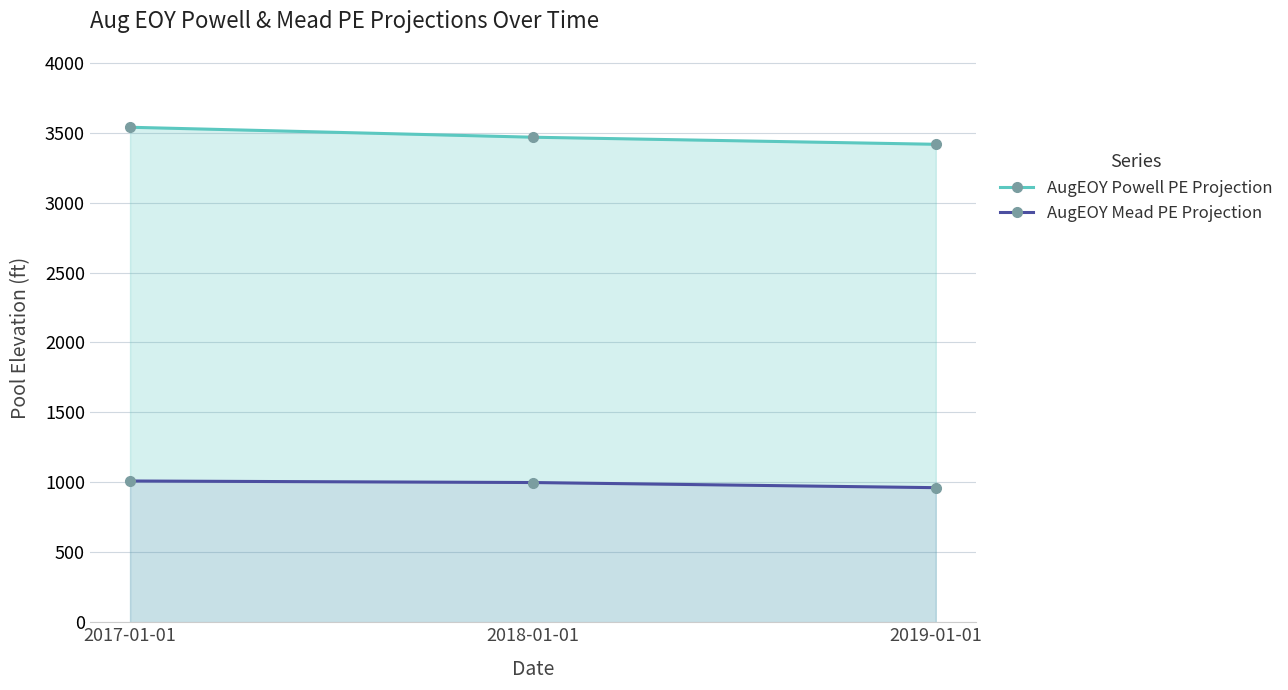

What is the spread (max minus min) of values at 2019-01-01?

2454.6